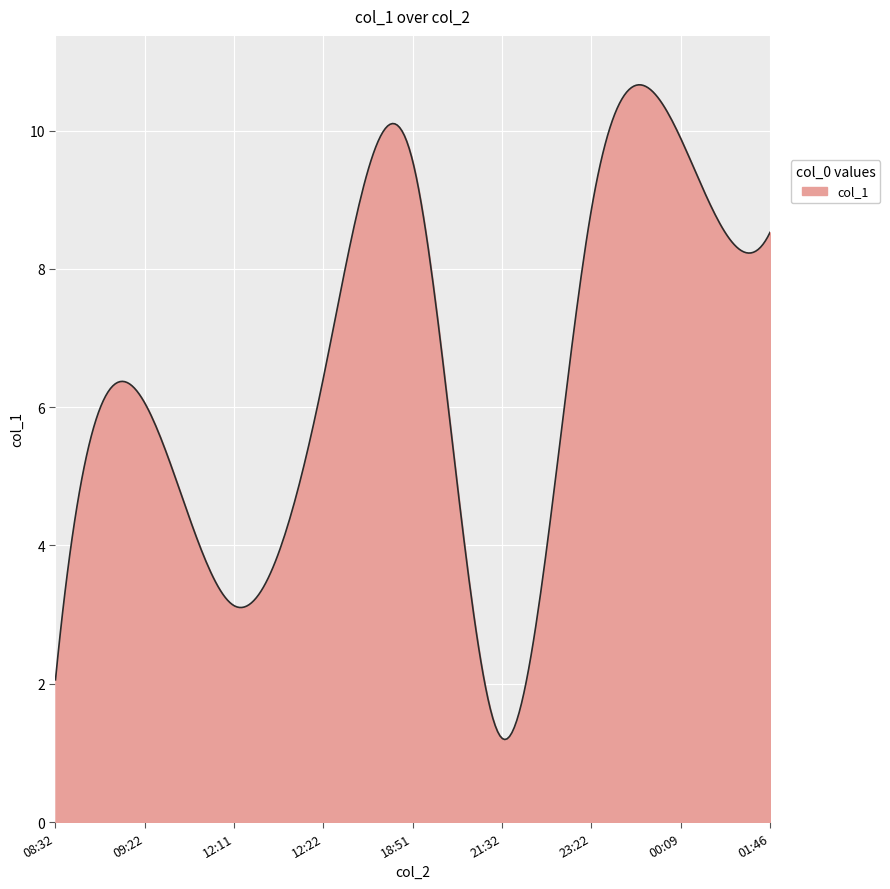

What is the difference between the second highest and second lowest values?

9.5